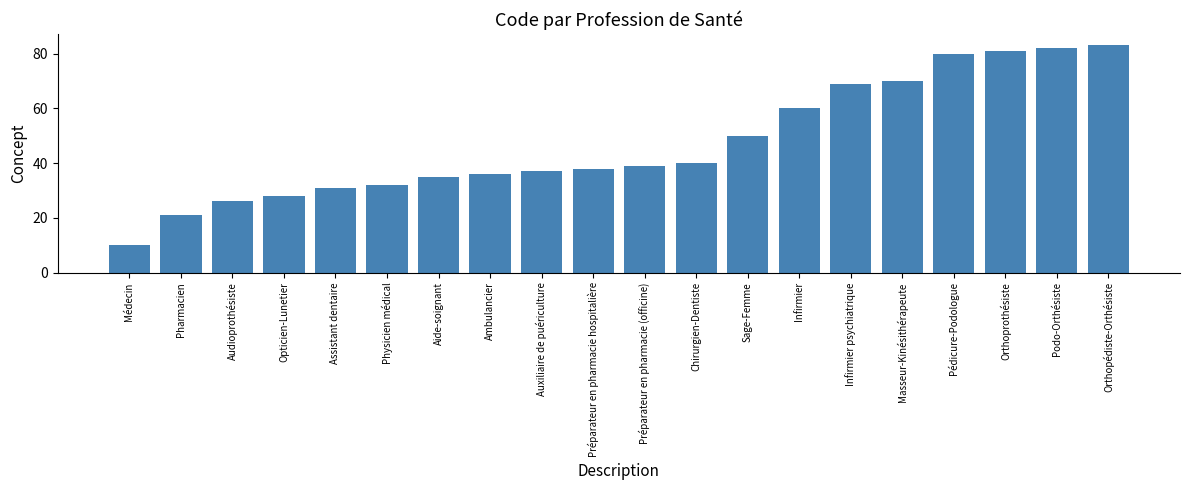

What is the difference between the values at Assistant dentaire and Physicien médical?

1